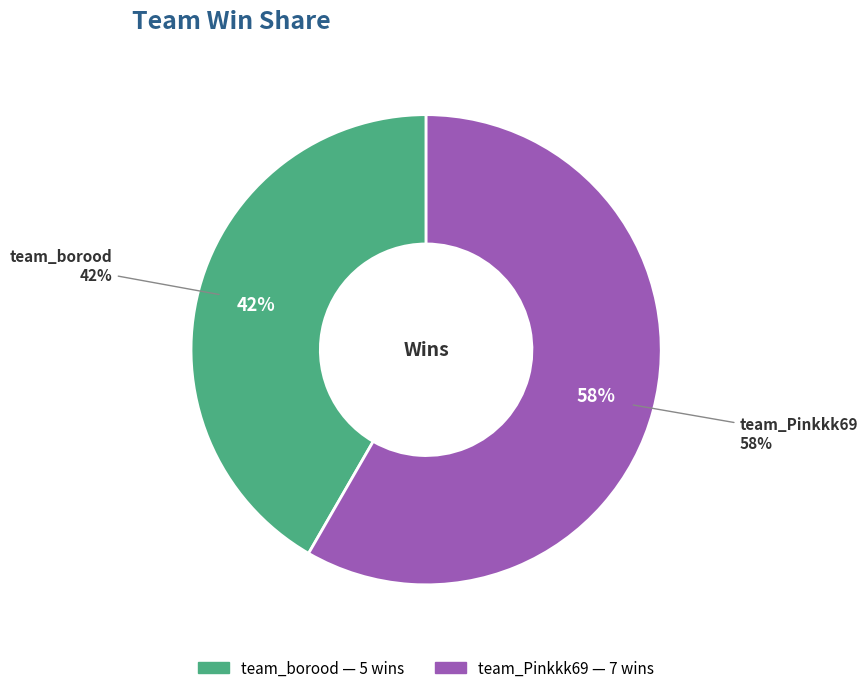

Which slice is the smallest?

team_borood